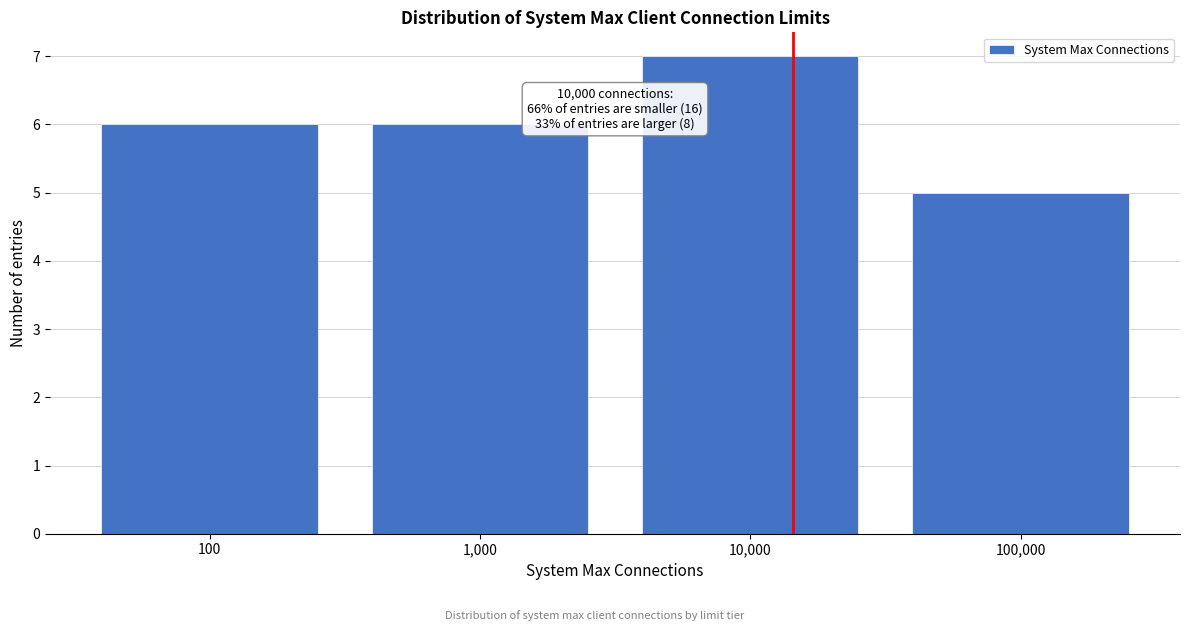

Reading left to right, list all the values displayed in this chart.

6	6	7	5